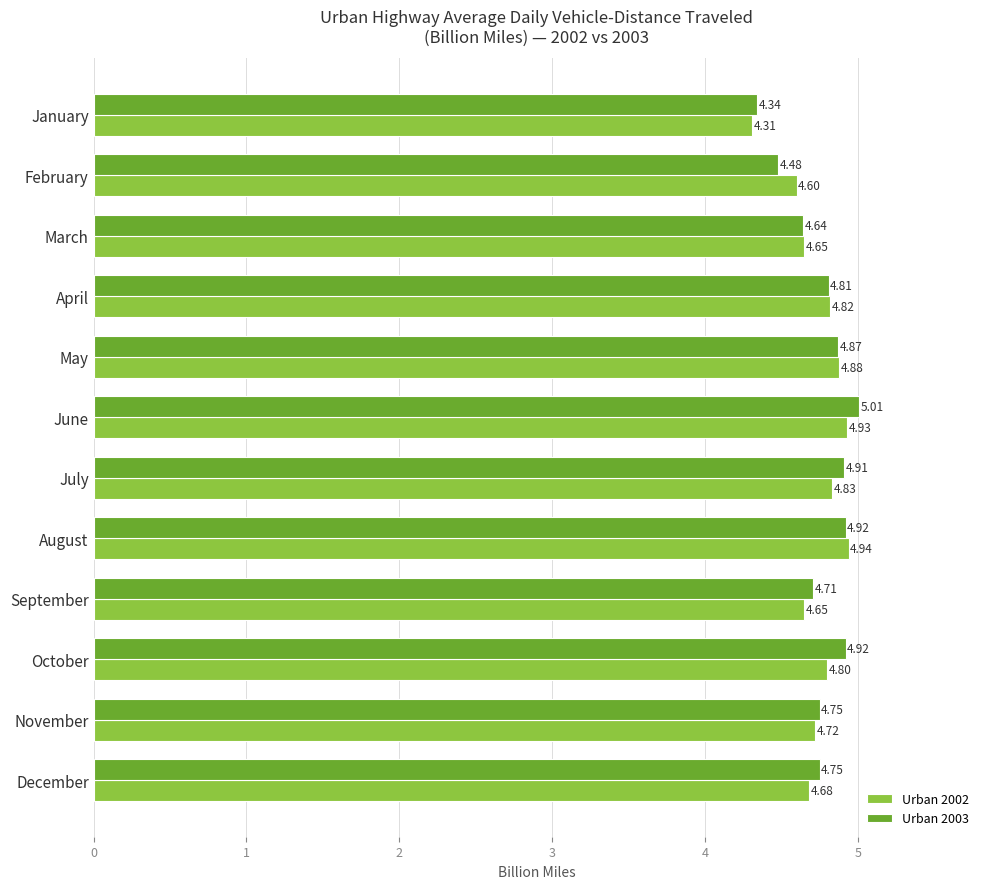

Which series has the widest spread of values?

Urban 2003